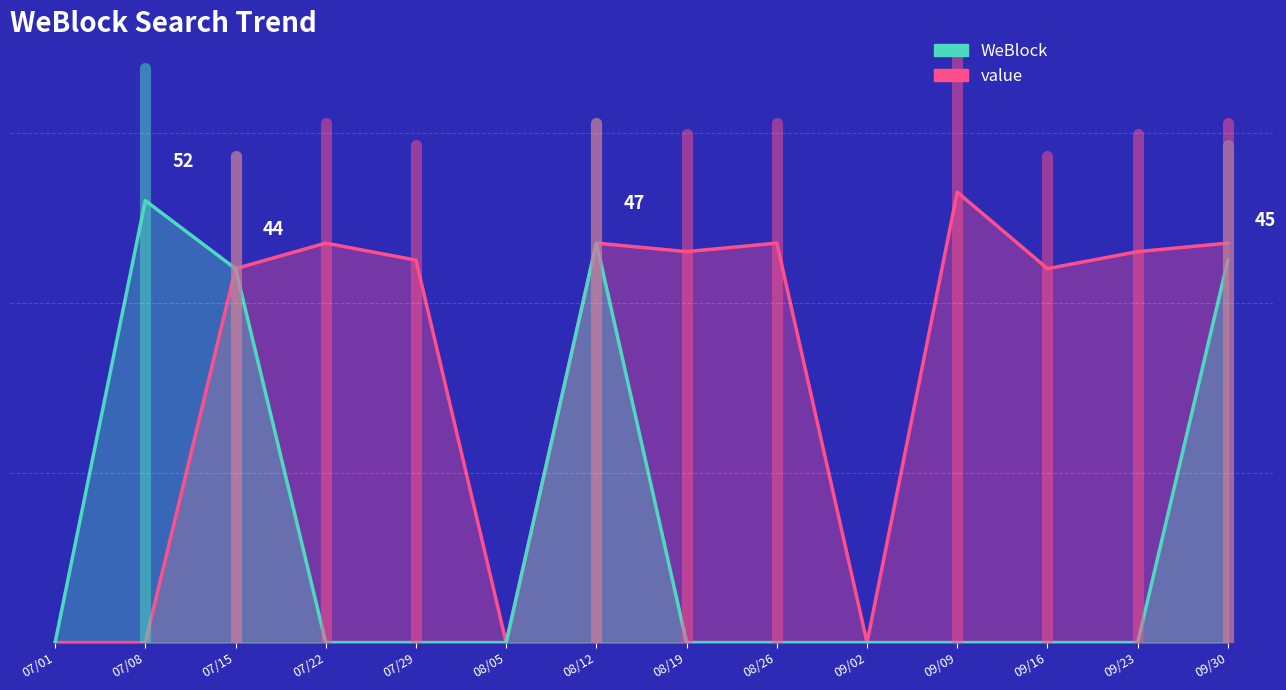

How many data points in WeBlock are above 0?

4